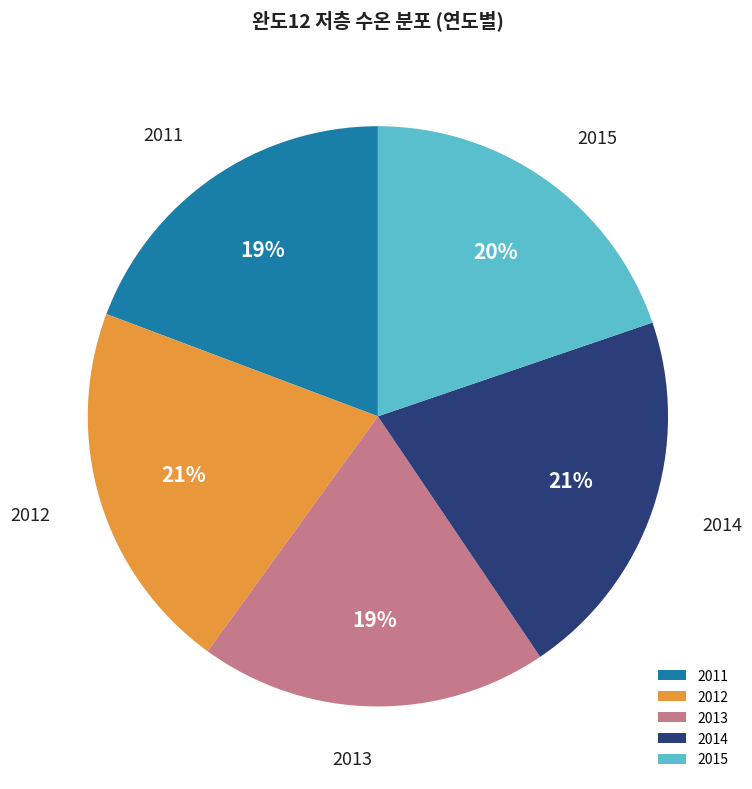

Is the sum of 2012 and 2014 greater than half?

No